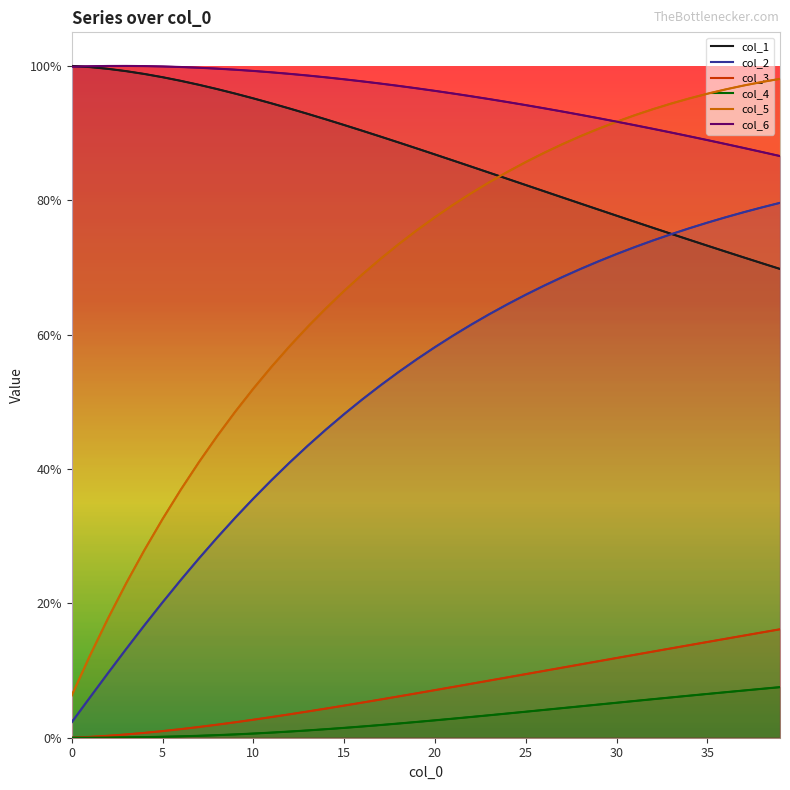

What is the difference between the maximum and minimum values in the col_5 series?

0.9